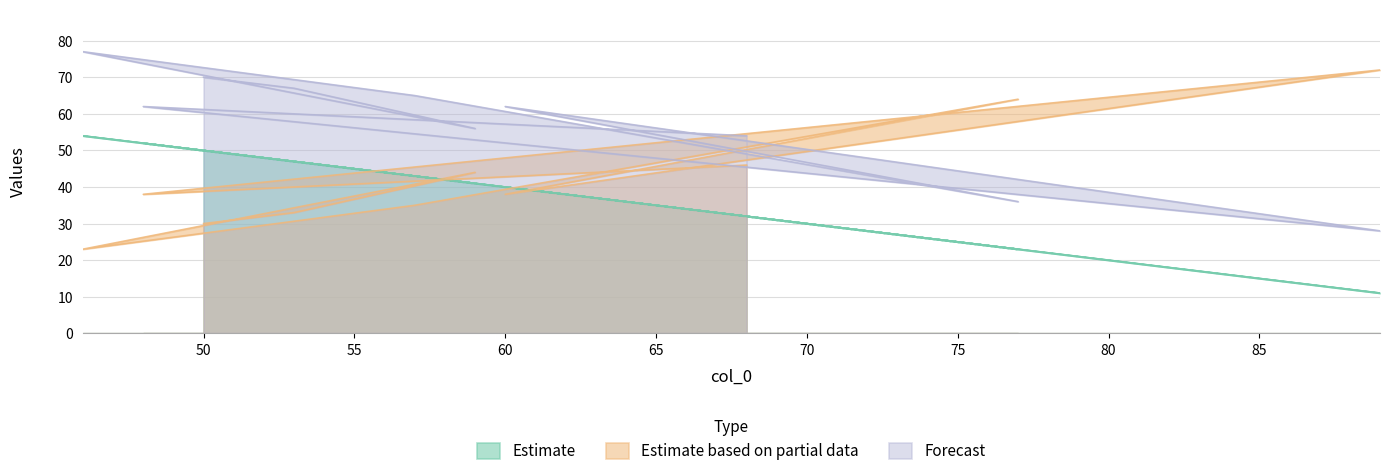

Between which two adjacent categories do Estimate based on partial data and Forecast first intersect?

48 and 89